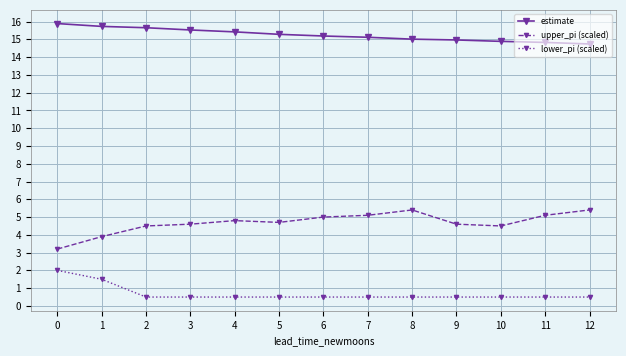

The upper_pi (scaled) series shows 7.2 at 12. True or false?

False